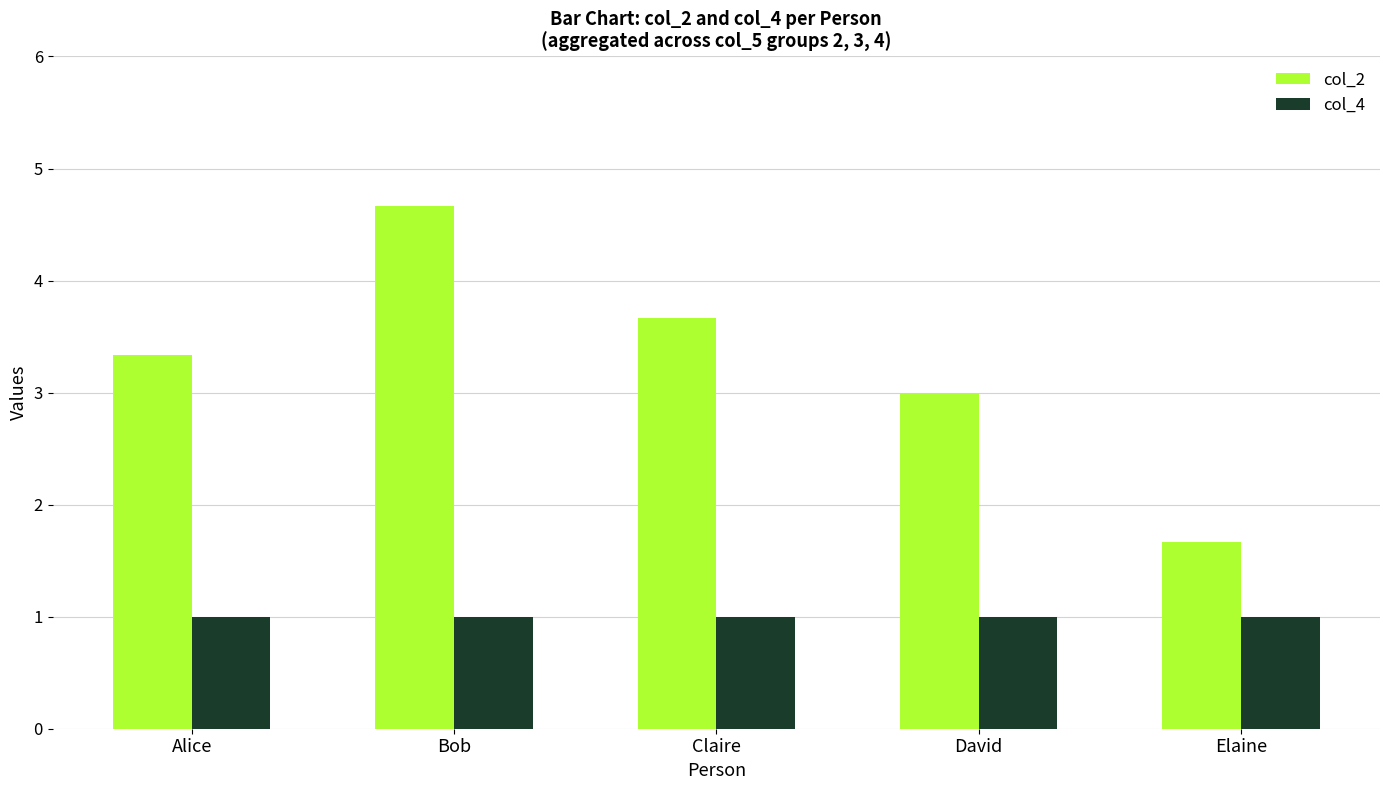

Reading right to left, list all the values displayed in this chart.

col_2: Elaine=1.7	David=3.0	Claire=3.7	Bob=4.7	Alice=3.3
col_4: Elaine=1.0	David=1.0	Claire=1.0	Bob=1.0	Alice=1.0